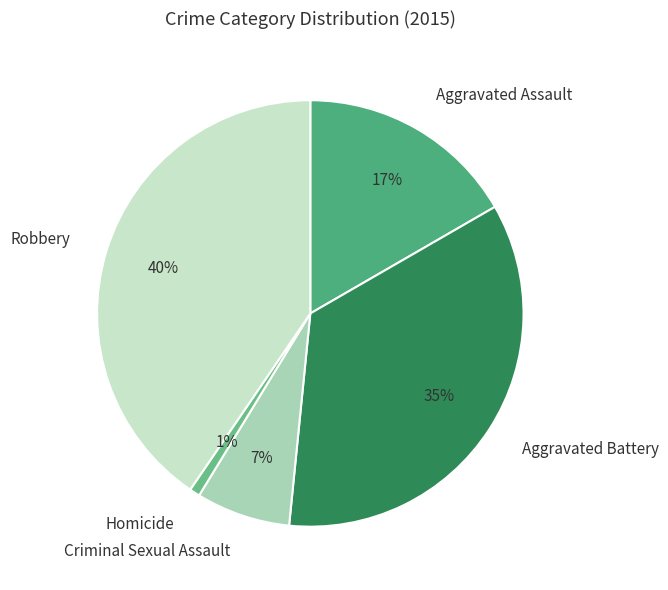

What is the largest slice in the pie chart?

Robbery